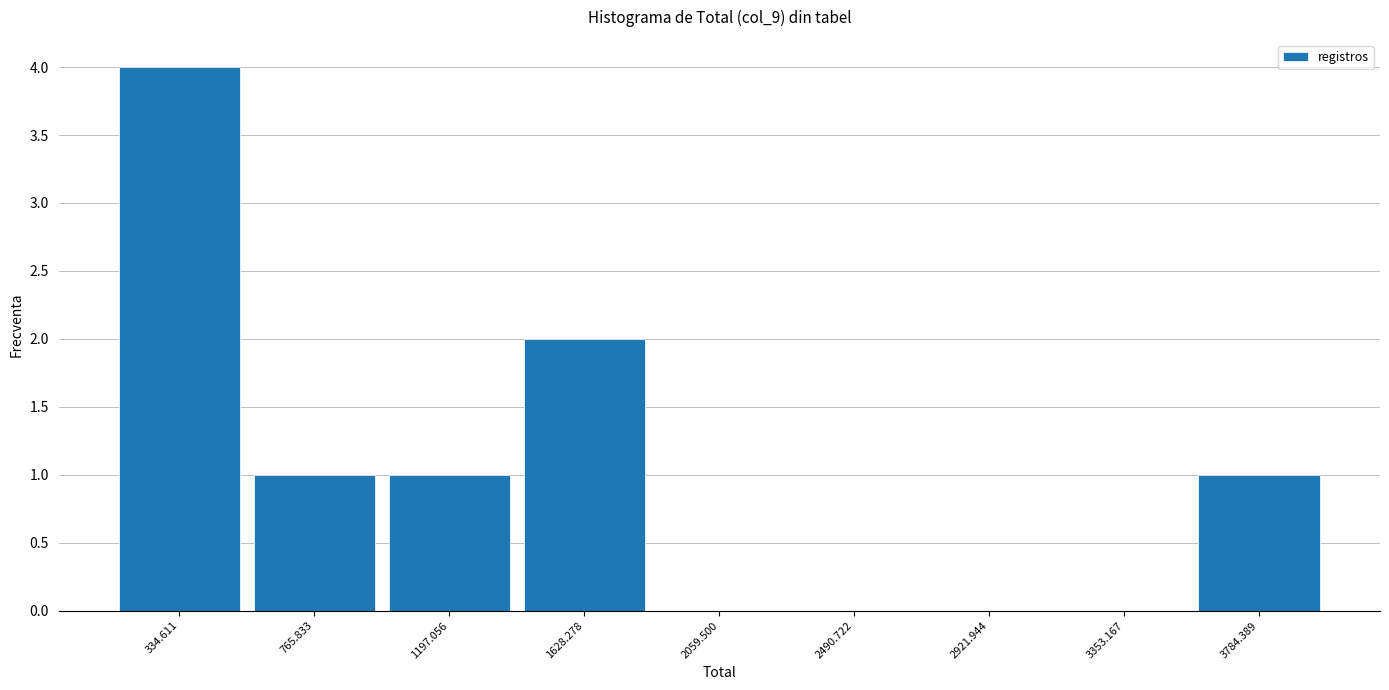

Reading left to right, list every bar in this chart as the range it spans on the x-axis followed by its height. Neither the bar edges nor the heights are printed on the chart, so give them approximately, as read against the axes.

100 to 550: 4
550 to 1000: 1
1000 to 1400: 1
1400 to 1850: 2
1850 to 2300: 0
2300 to 2700: 0
2700 to 3150: 0
3150 to 3550: 0
3550 to 4000: 1